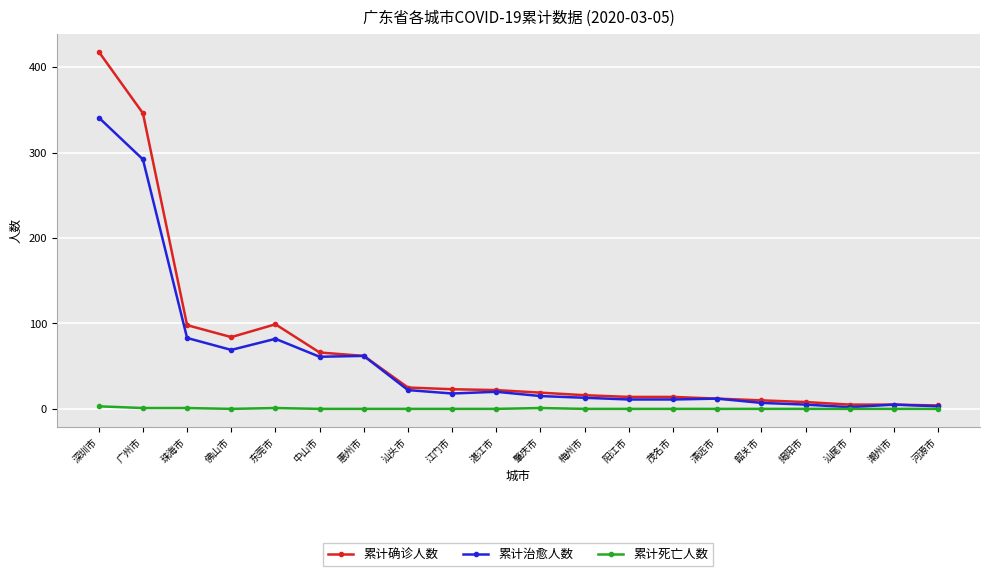

At how many categories does at least one series exceed 69?

5